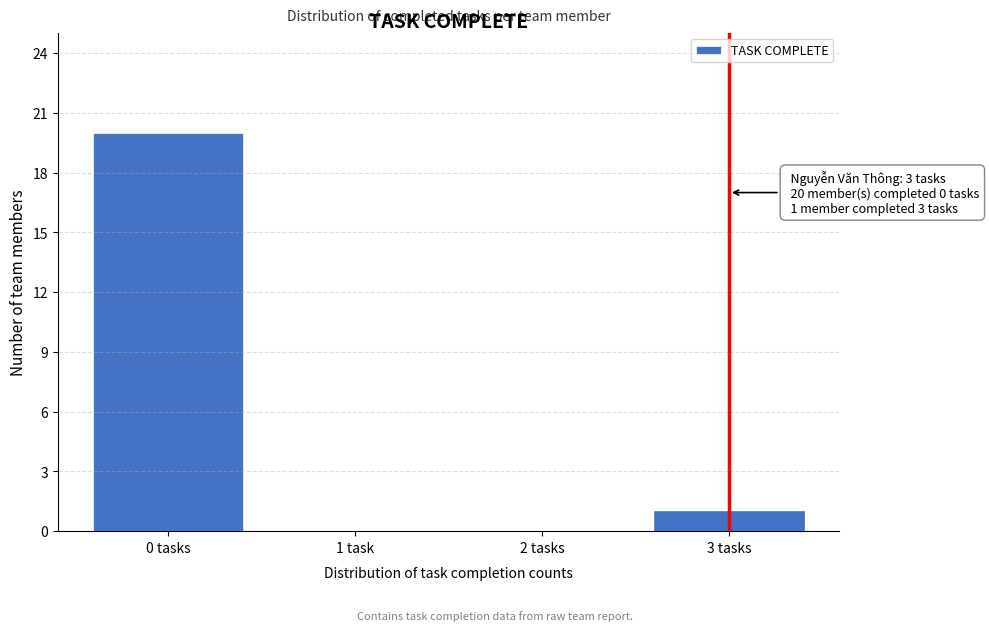

Reading right to left, list all the values displayed in this chart.

3 tasks=1	2 tasks=0	1 task=0	0 tasks=20